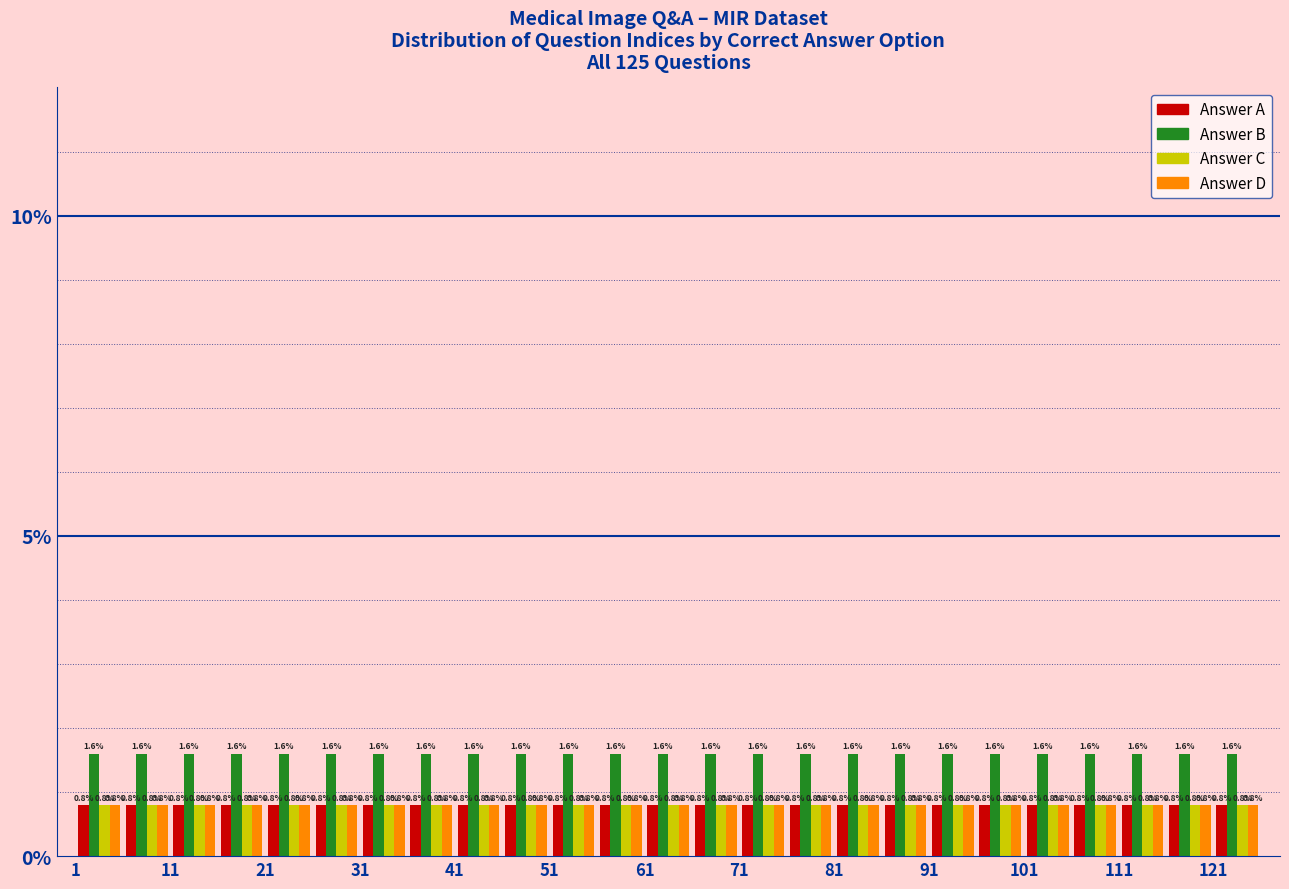

Reading left to right, list every range on the x-axis with the height of the bar of each series over it.

1 to 6: Answer A=0.8	Answer B=1.6	Answer C=0.8	Answer D=0.8
6 to 11: Answer A=0.8	Answer B=1.6	Answer C=0.8	Answer D=0.8
11 to 16: Answer A=0.8	Answer B=1.6	Answer C=0.8	Answer D=0.8
16 to 21: Answer A=0.8	Answer B=1.6	Answer C=0.8	Answer D=0.8
21 to 26: Answer A=0.8	Answer B=1.6	Answer C=0.8	Answer D=0.8
26 to 31: Answer A=0.8	Answer B=1.6	Answer C=0.8	Answer D=0.8
31 to 36: Answer A=0.8	Answer B=1.6	Answer C=0.8	Answer D=0.8
36 to 41: Answer A=0.8	Answer B=1.6	Answer C=0.8	Answer D=0.8
41 to 46: Answer A=0.8	Answer B=1.6	Answer C=0.8	Answer D=0.8
46 to 51: Answer A=0.8	Answer B=1.6	Answer C=0.8	Answer D=0.8
51 to 56: Answer A=0.8	Answer B=1.6	Answer C=0.8	Answer D=0.8
56 to 61: Answer A=0.8	Answer B=1.6	Answer C=0.8	Answer D=0.8
61 to 66: Answer A=0.8	Answer B=1.6	Answer C=0.8	Answer D=0.8
66 to 71: Answer A=0.8	Answer B=1.6	Answer C=0.8	Answer D=0.8
71 to 76: Answer A=0.8	Answer B=1.6	Answer C=0.8	Answer D=0.8
76 to 81: Answer A=0.8	Answer B=1.6	Answer C=0.8	Answer D=0.8
81 to 86: Answer A=0.8	Answer B=1.6	Answer C=0.8	Answer D=0.8
86 to 91: Answer A=0.8	Answer B=1.6	Answer C=0.8	Answer D=0.8
91 to 96: Answer A=0.8	Answer B=1.6	Answer C=0.8	Answer D=0.8
96 to 101: Answer A=0.8	Answer B=1.6	Answer C=0.8	Answer D=0.8
101 to 106: Answer A=0.8	Answer B=1.6	Answer C=0.8	Answer D=0.8
106 to 111: Answer A=0.8	Answer B=1.6	Answer C=0.8	Answer D=0.8
111 to 116: Answer A=0.8	Answer B=1.6	Answer C=0.8	Answer D=0.8
116 to 121: Answer A=0.8	Answer B=1.6	Answer C=0.8	Answer D=0.8
121 to 126: Answer A=0.8	Answer B=1.6	Answer C=0.8	Answer D=0.8